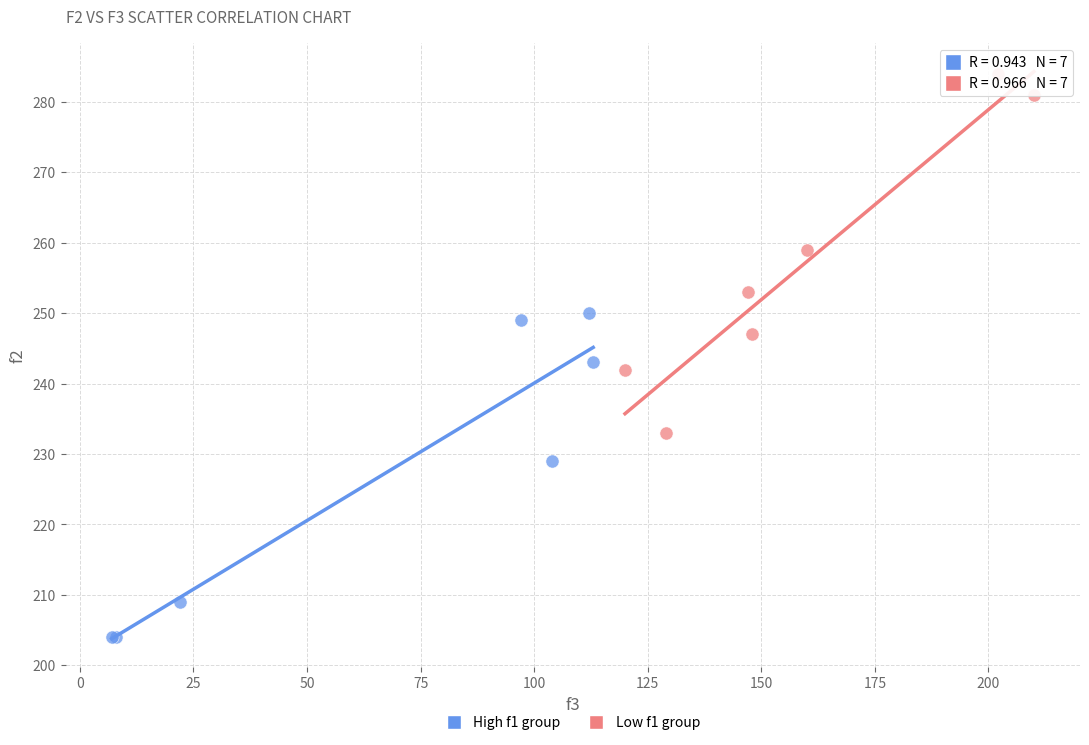

Which series contains the highest Y value?

Low f1 group